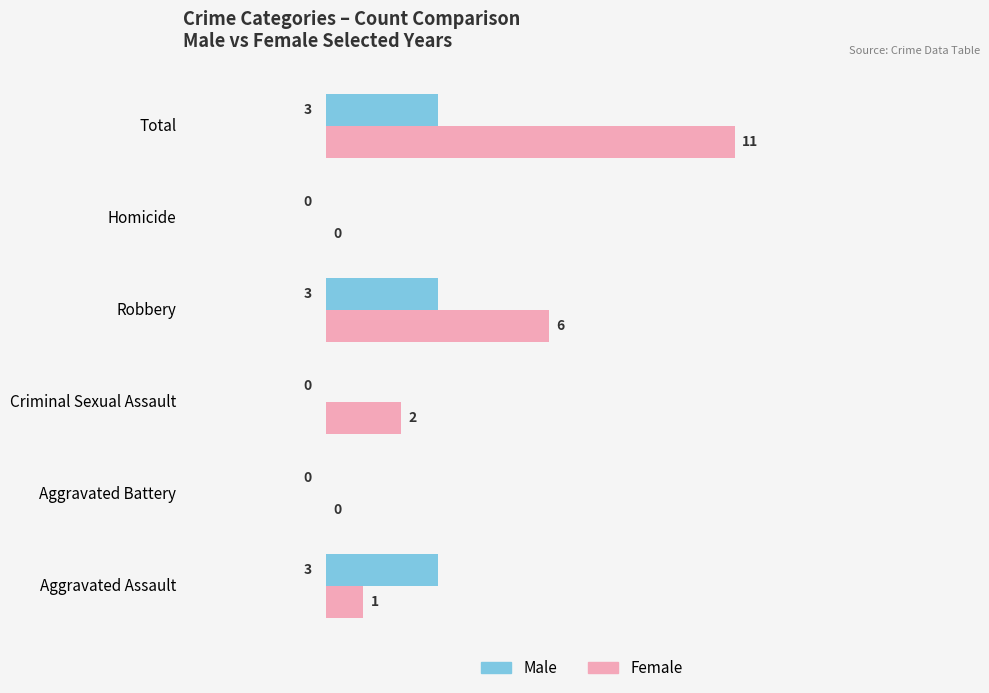

How many series are shown in this chart?

2